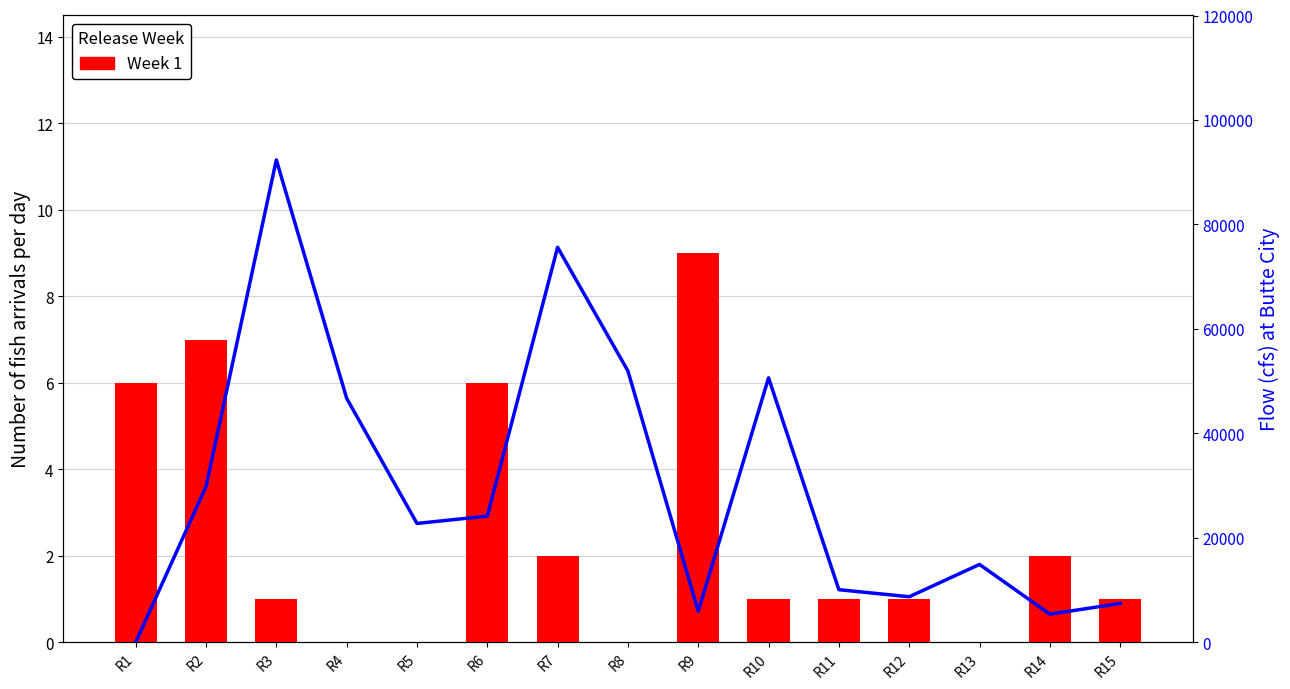

Which category has the lowest value across all series?

R4